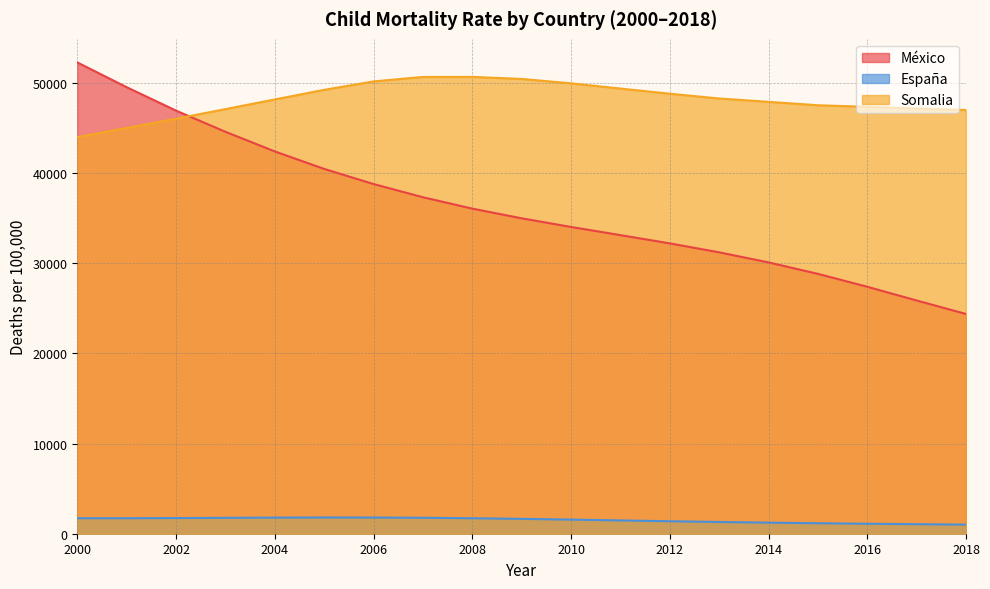

Which series has the widest spread of values?

México